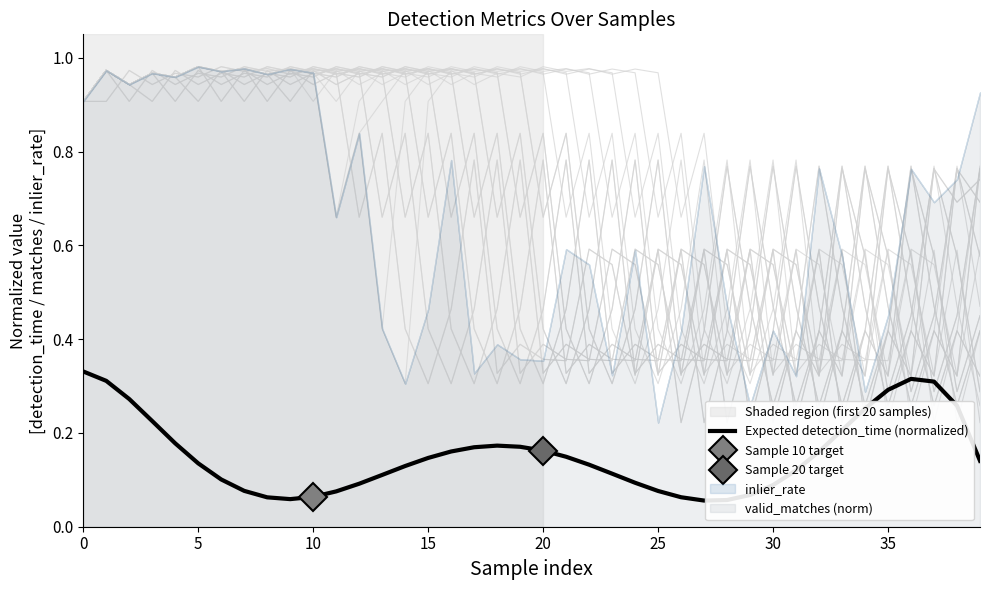

The Expected detection_time (normalized) series shows 0.2 at 35. True or false?

False